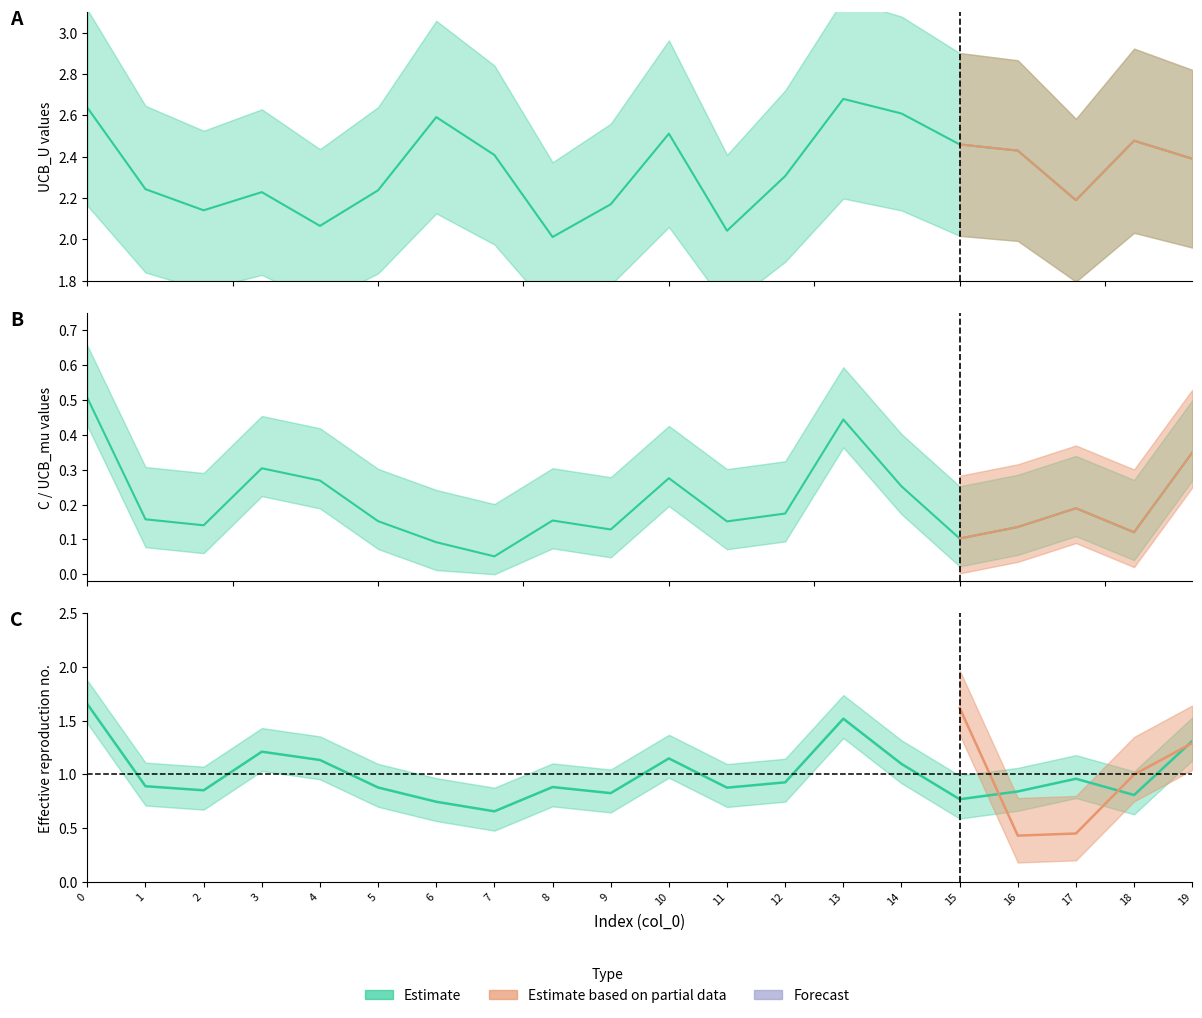

How many lines are shown in the chart?

2